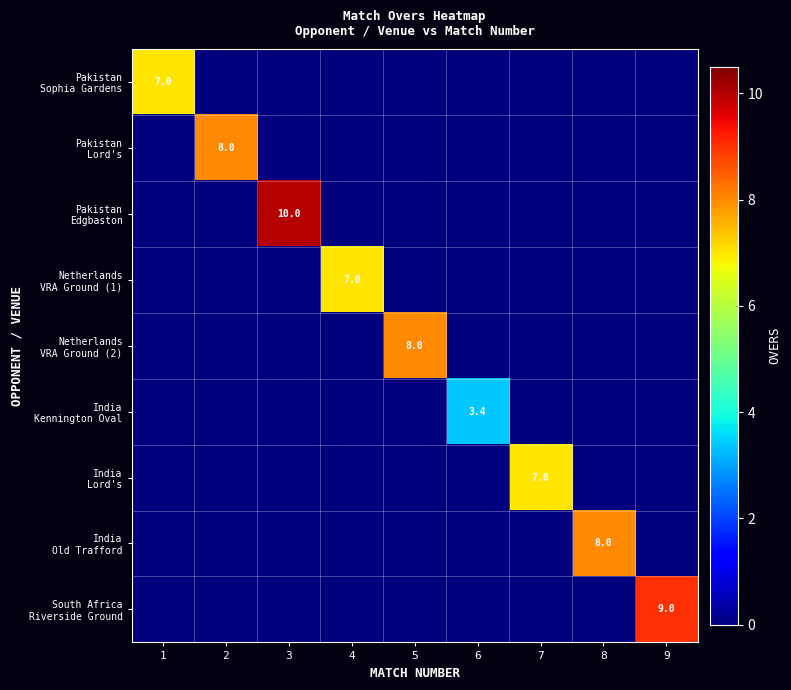

The Pakistan Lord's series shows 0.0 at 5. True or false?

True